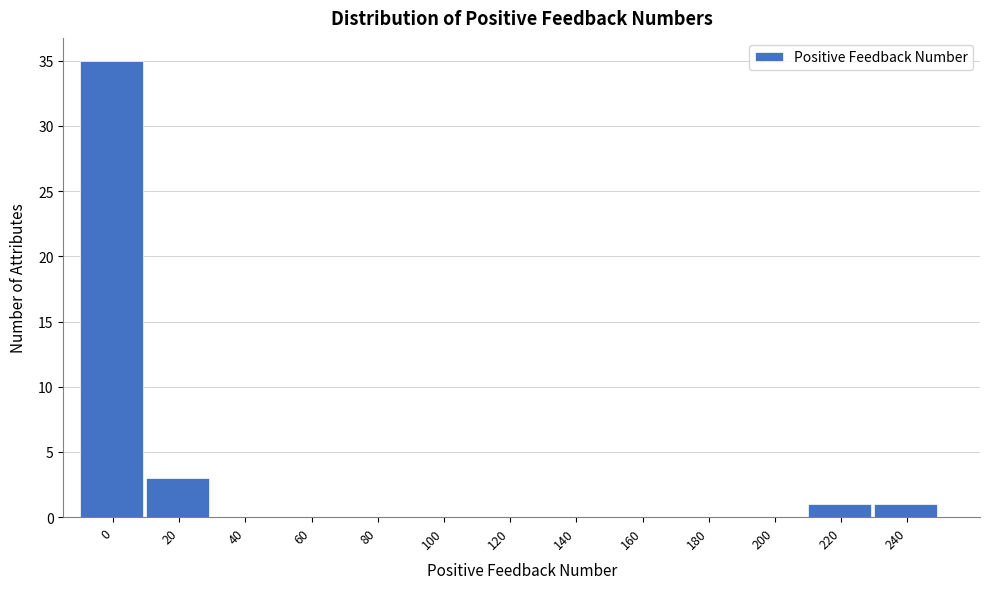

Reading left to right, list all the values displayed in this chart.

0=35	20=3	40=0	60=0	80=0	100=0	120=0	140=0	160=0	180=0	200=0	220=1	240=1